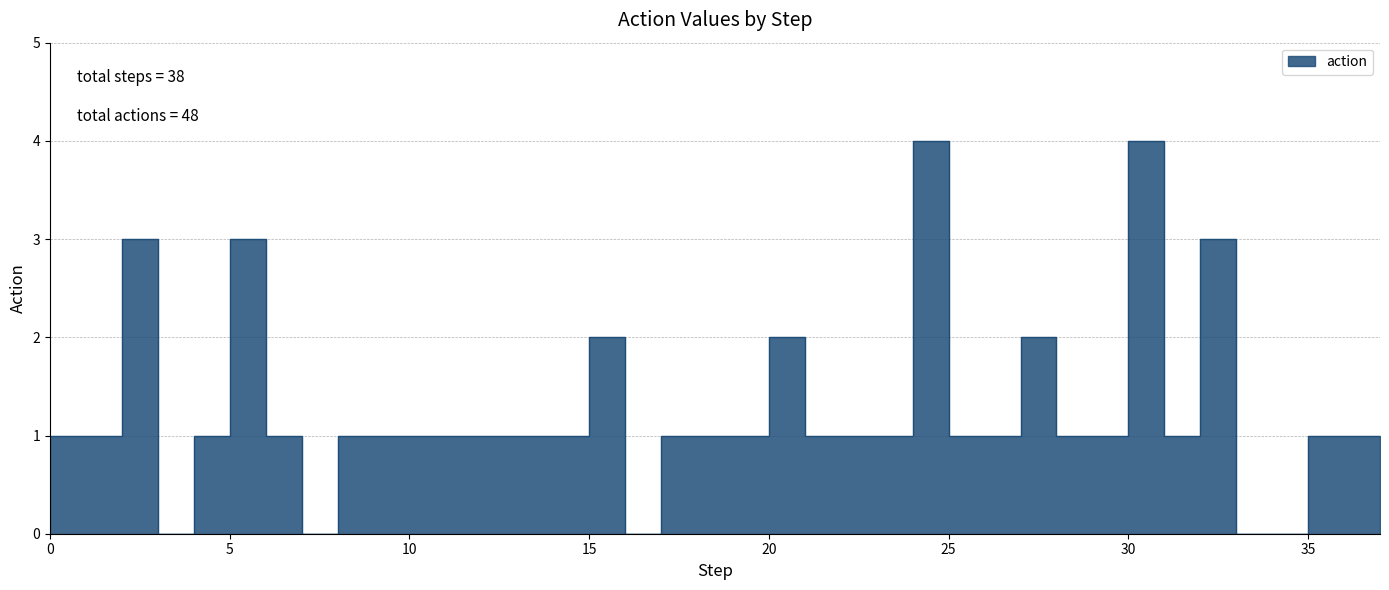

What is the value of the 37th point from the left?

1